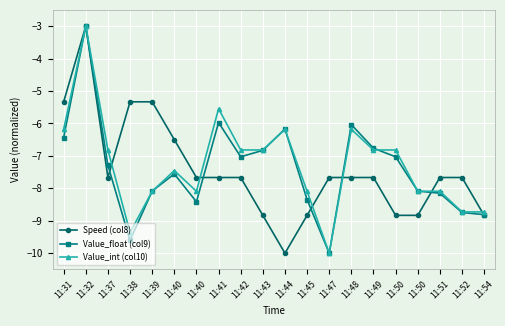

True or false: Speed (col8) has a value of -4.0 at 11:50.

False